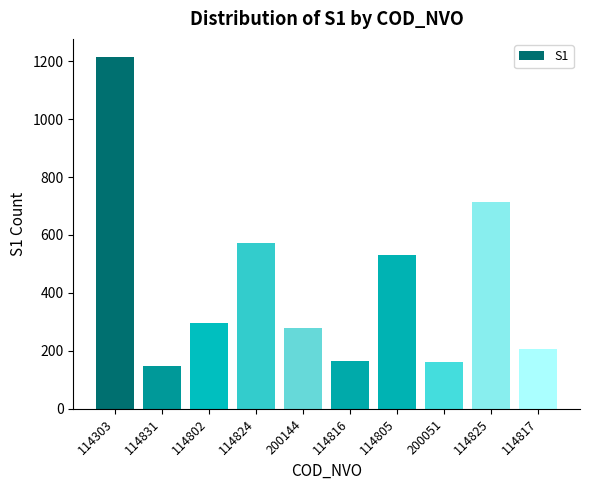

What is the sum of the values at 114805 and 114816?

698